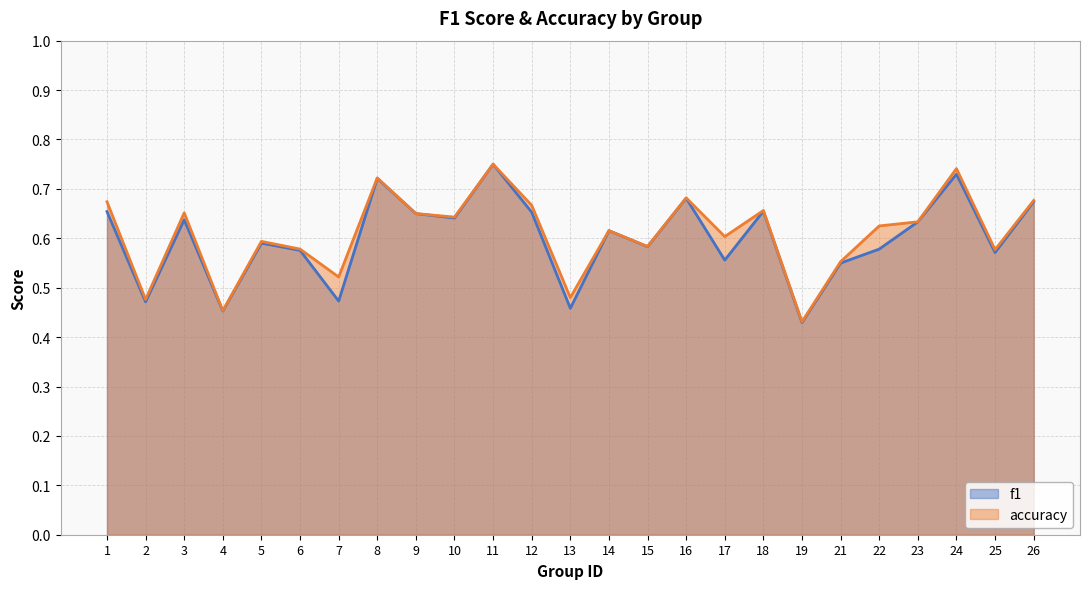

At how many categories does at least one series exceed 0?

25